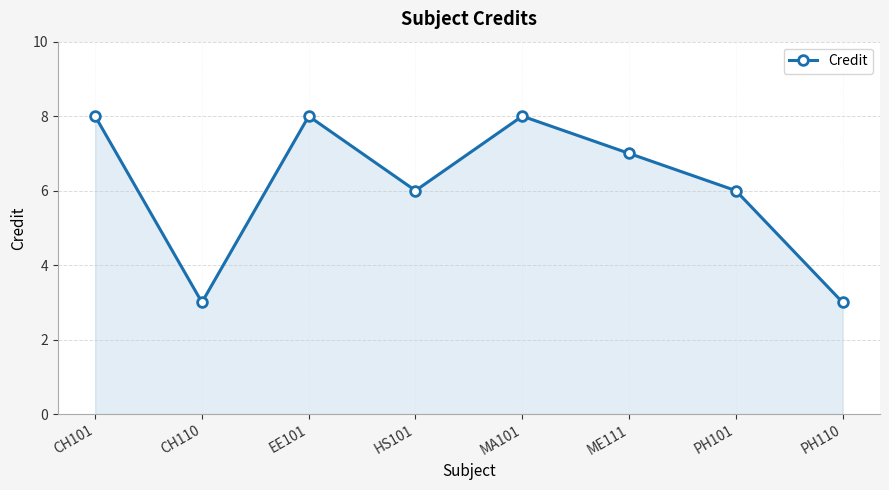

The chart shows a value of 4 at CH110. True or false?

False